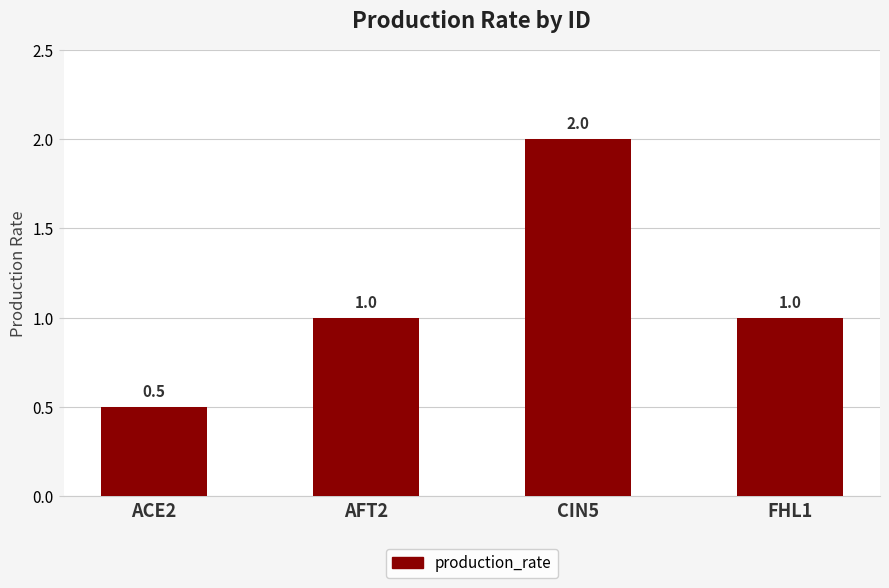

How many data points are less than 1?

1